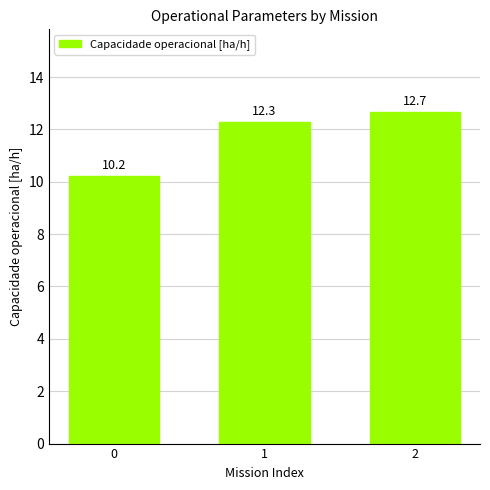

Reading left to right, transcribe all the data shown in this chart.

10.2	12.3	12.7